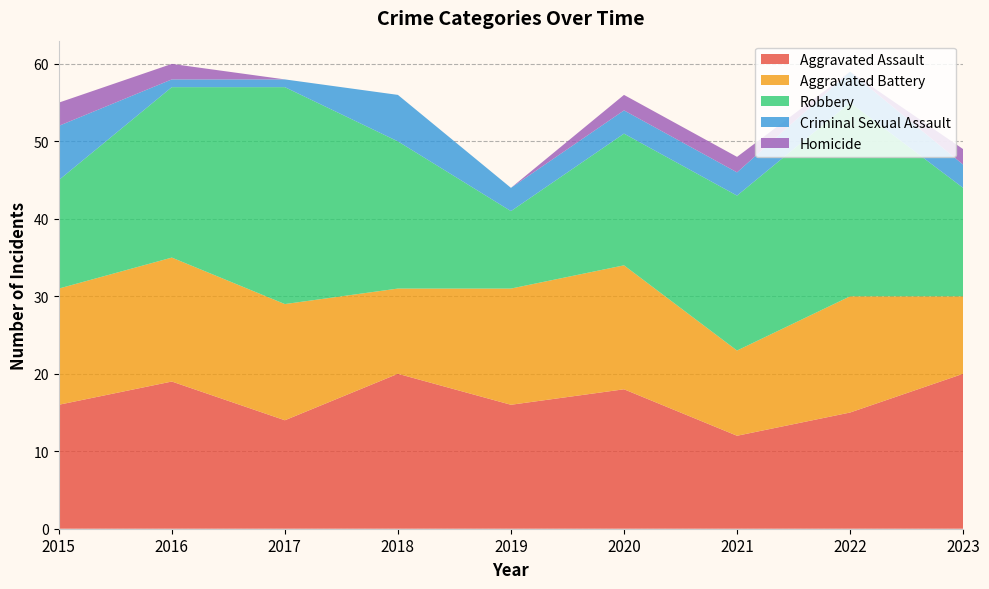

Reading left to right, what are all the values shown in this chart?

Aggravated Assault: 16	19	14	20	16	18	12	15	20
Aggravated Battery: 15	16	15	11	15	16	11	15	10
Robbery: 14	22	28	19	10	17	20	25	14
Criminal Sexual Assault: 7	1	1	6	3	3	3	4	3
Homicide: 3	2	0	0	0	2	2	0	2